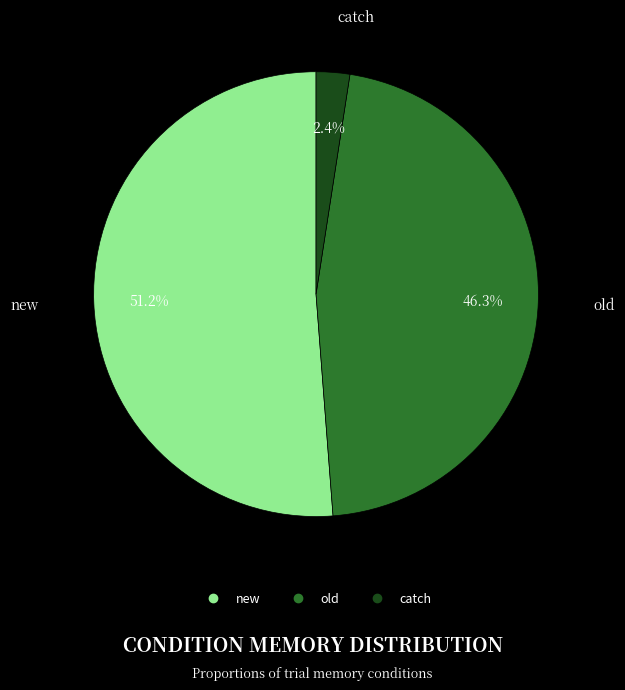

How much of the chart is everything except catch?

97.6%